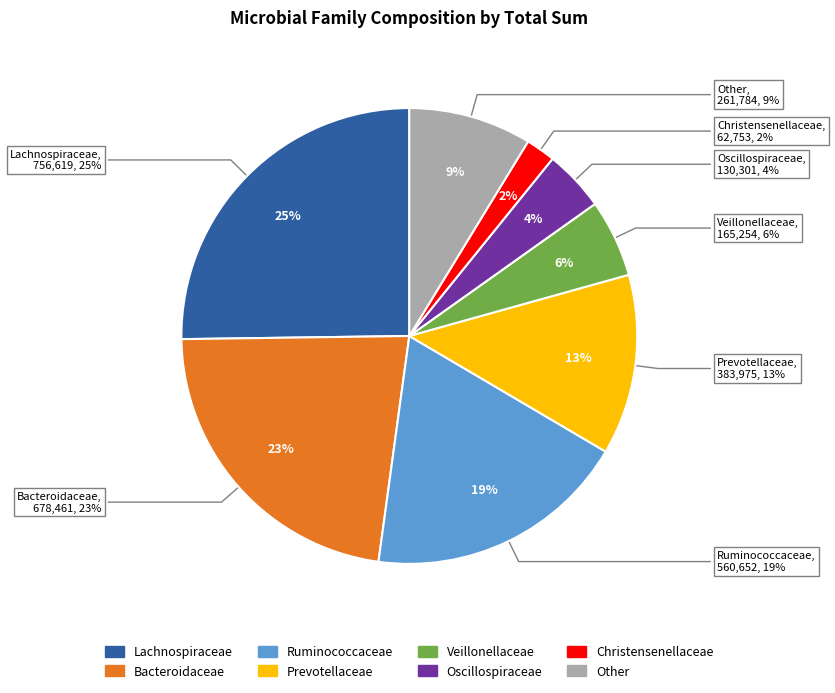

Is Other the majority of the pie?

No